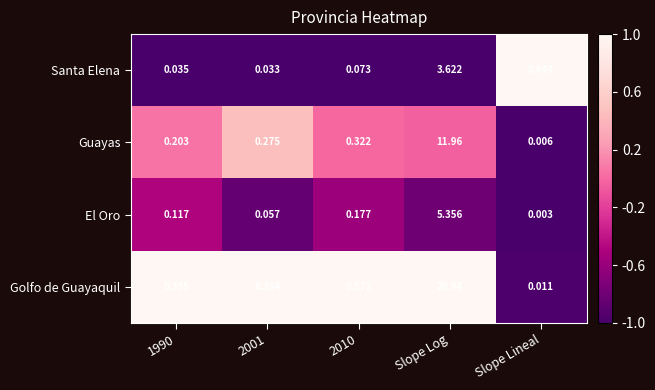

Which series has the largest range (max minus min)?

Golfo de Guayaquil